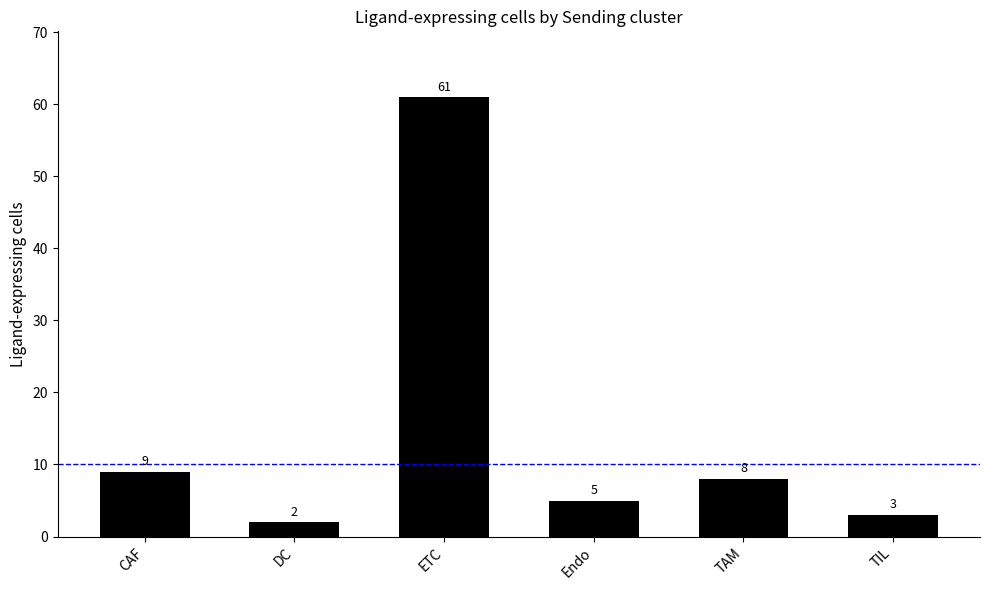

How many bars are there in total?

6